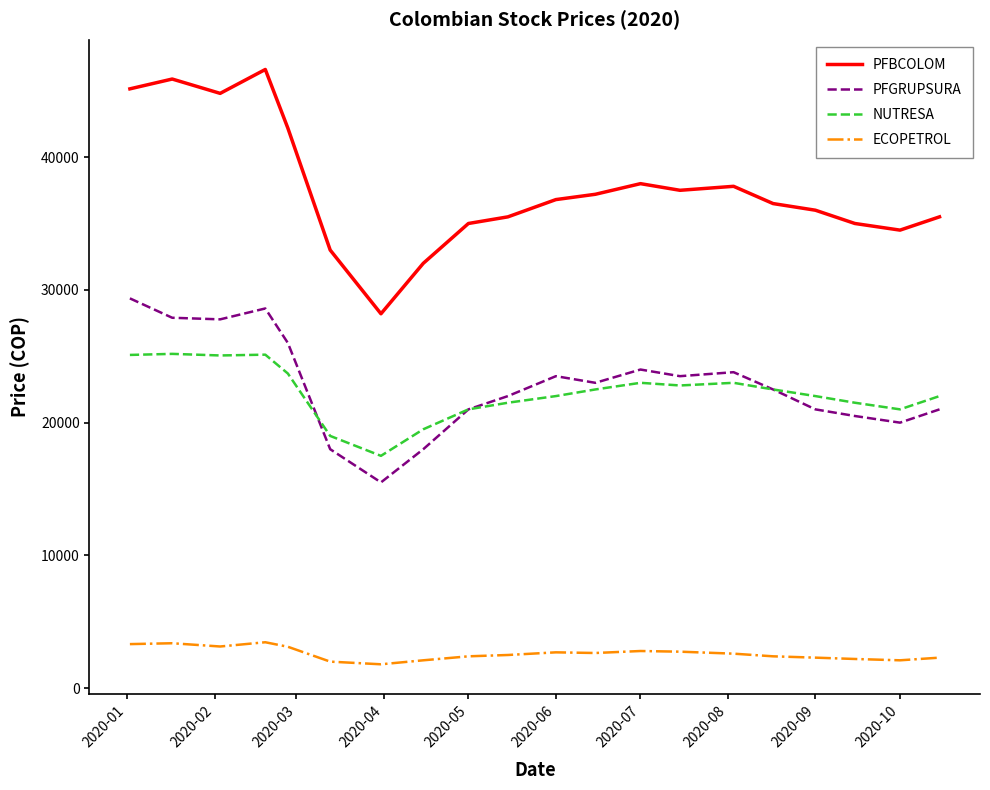

What is the minimum value for NUTRESA?

17500